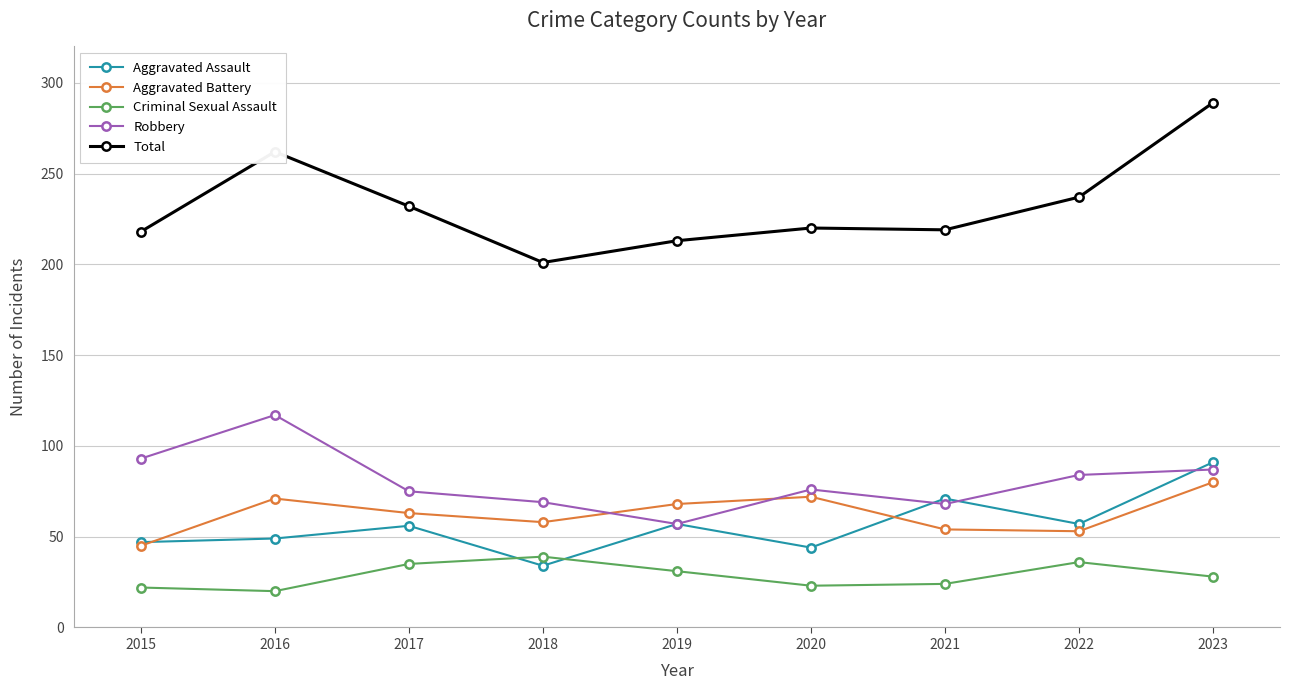

True or false: Robbery has more than 0 points higher than both neighbors.

True